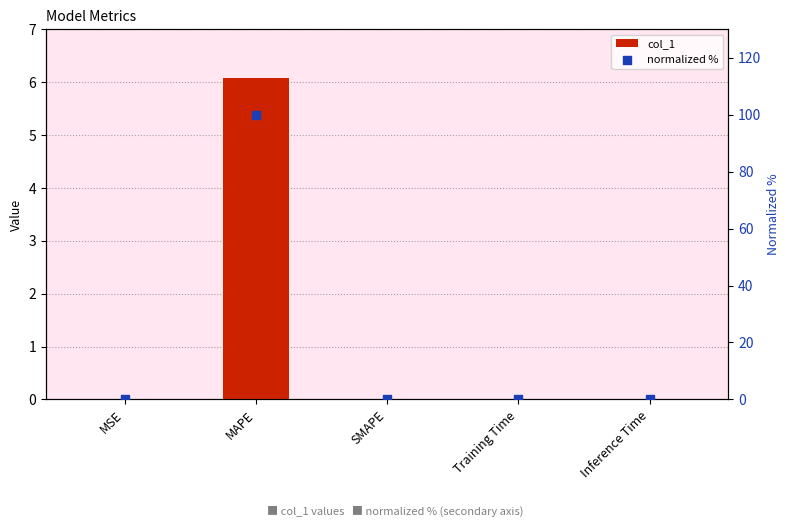

Which series has the widest spread of Y values?

normalized %